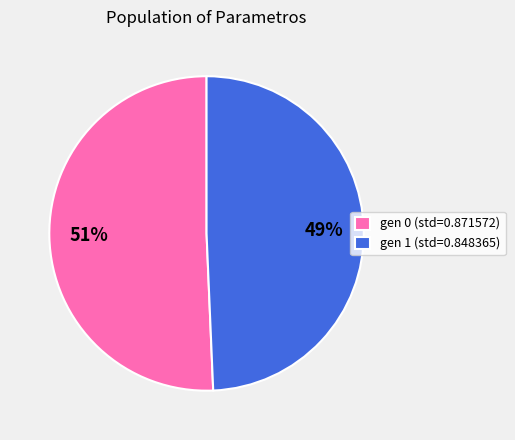

Does gen 0 (std=0.871572) represent more than half of the total?

Yes